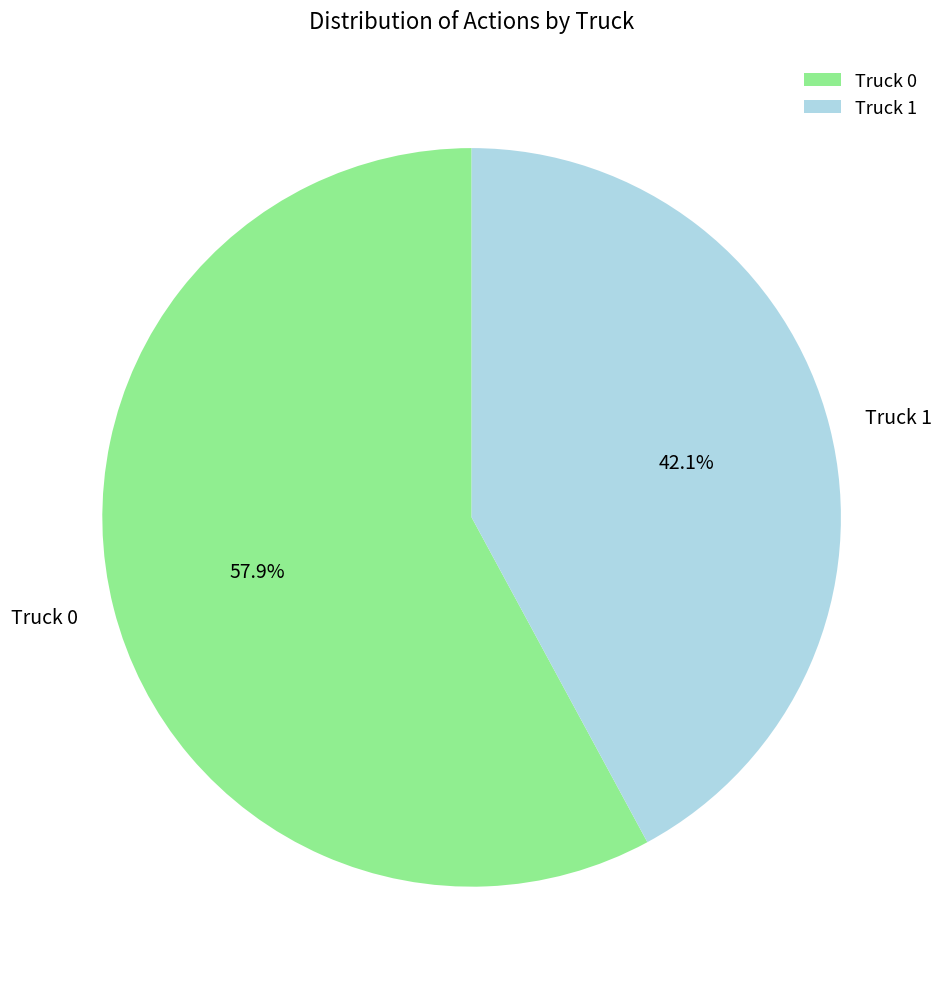

What percentage is the Truck 1 slice, to the nearest percent?

42%